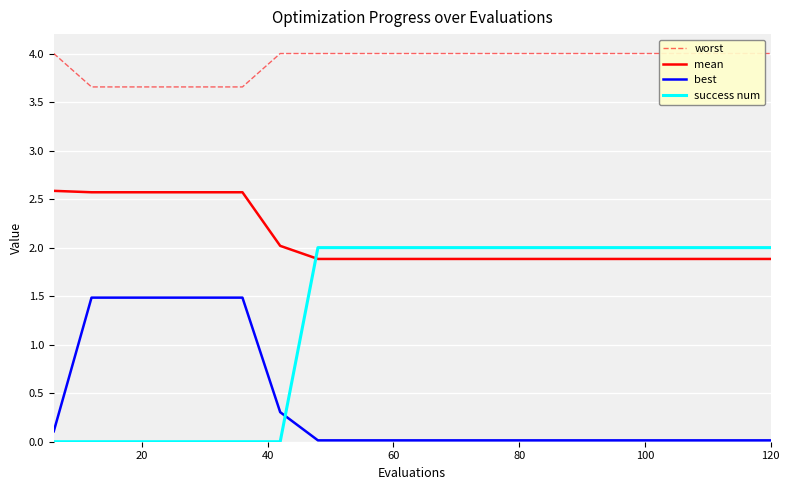

True or false: success num has a value of 3.6 at 120.

False